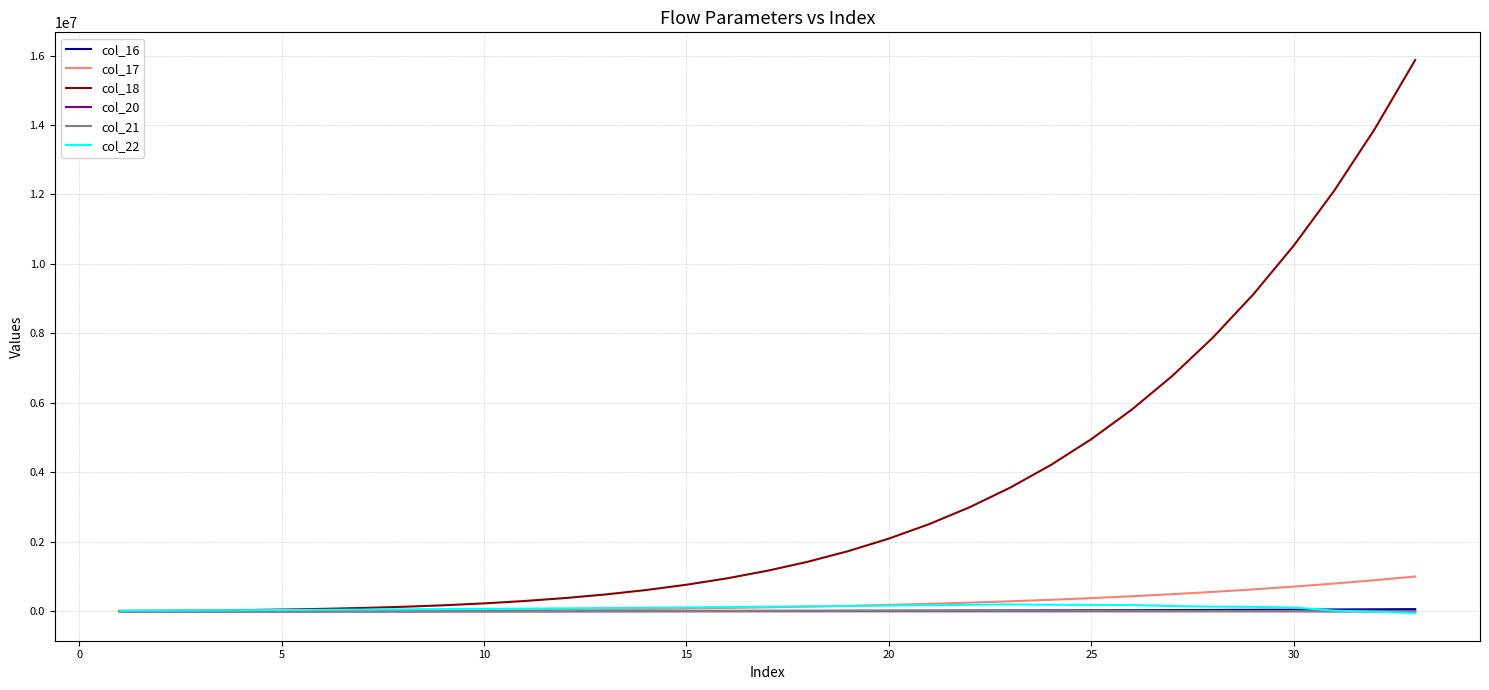

Which series has the largest total across all categories?

col_18